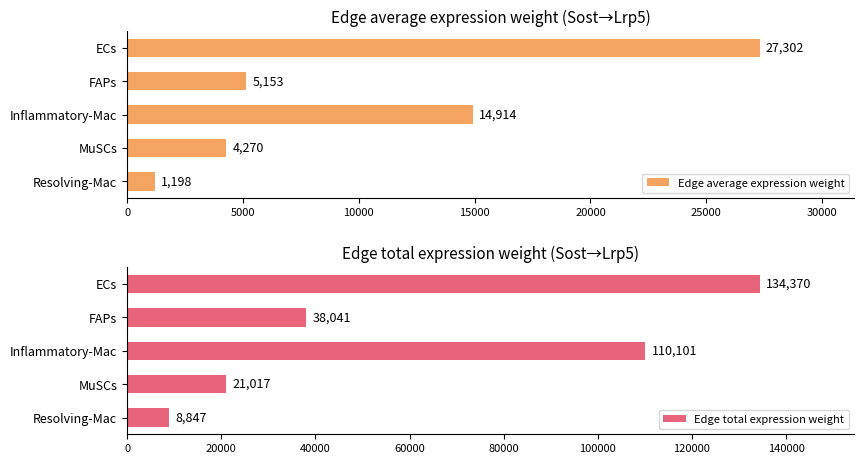

What is the maximum value for Edge average expression weight?

27301.5